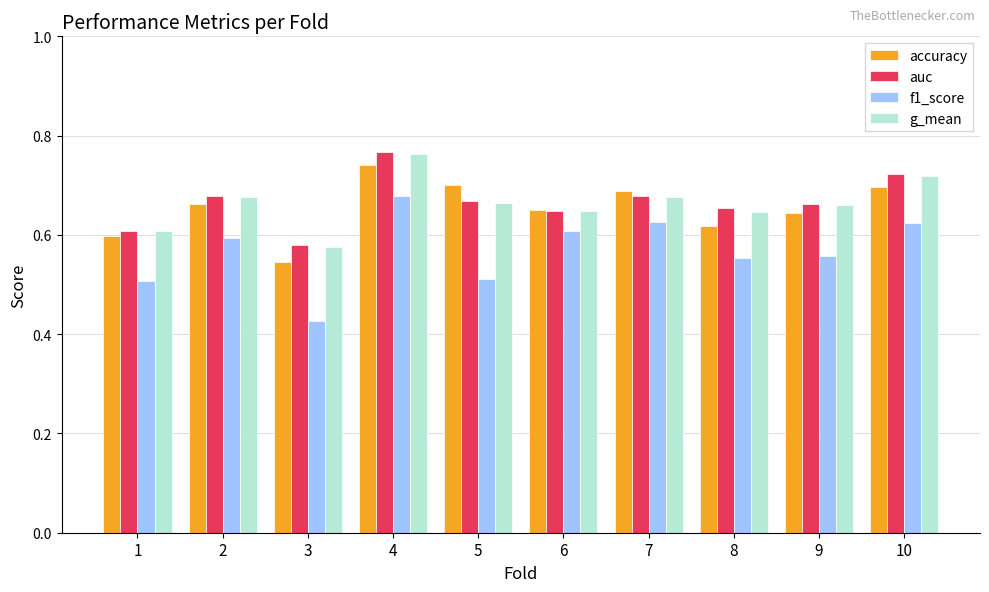

What is the total value across all series at 4?

2.9